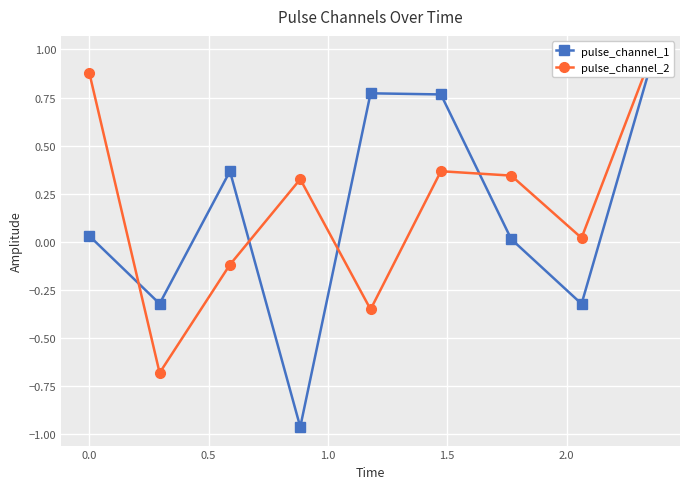

What is the minimum value for pulse_channel_2?

-0.7